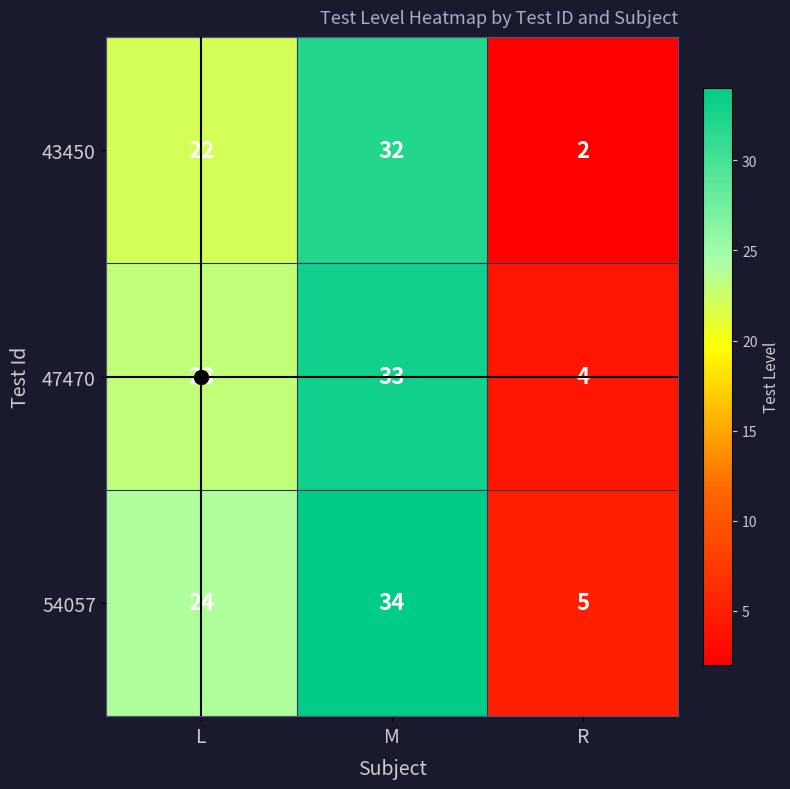

What is the difference between the 47470 values at L and R?

19